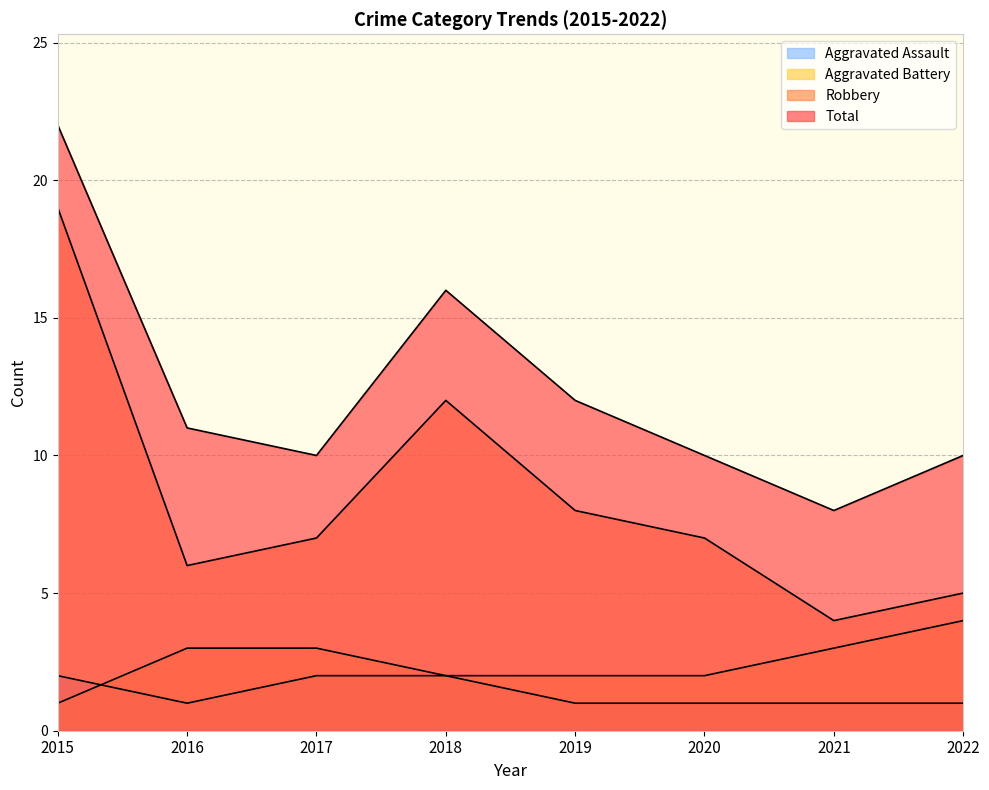

Is it true that Aggravated Assault equals 1 at 2021?

True